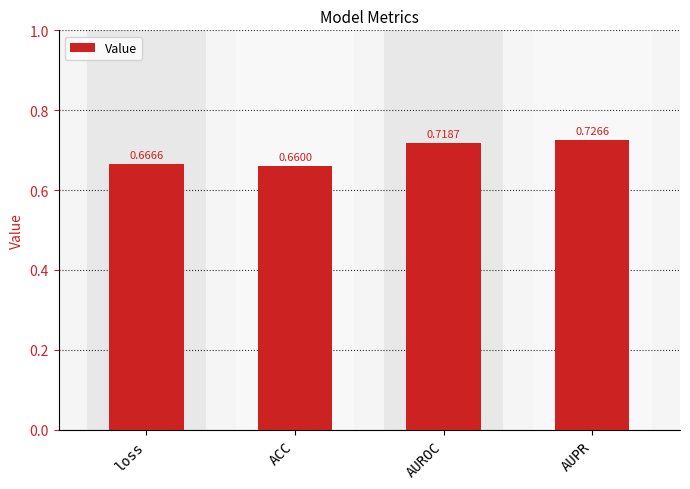

What is the sum of the values at ACC and AUPR?

1.4